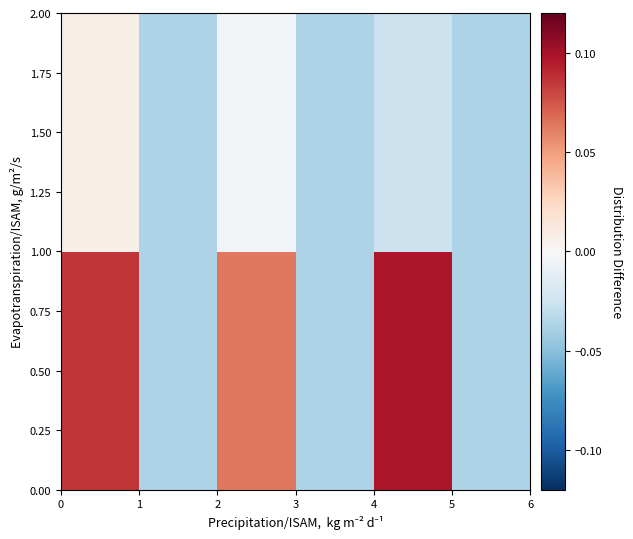

Which series has the largest range (max minus min)?

0.50